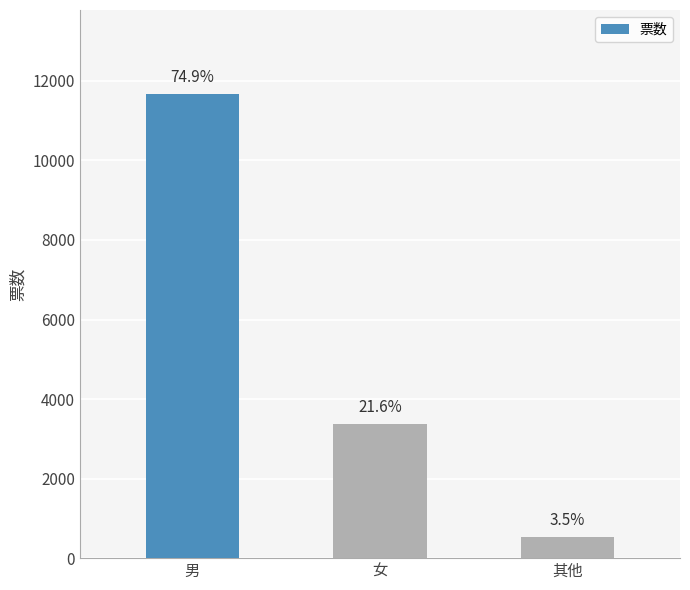

What is the sum of the values at 其他 and 男?

12218